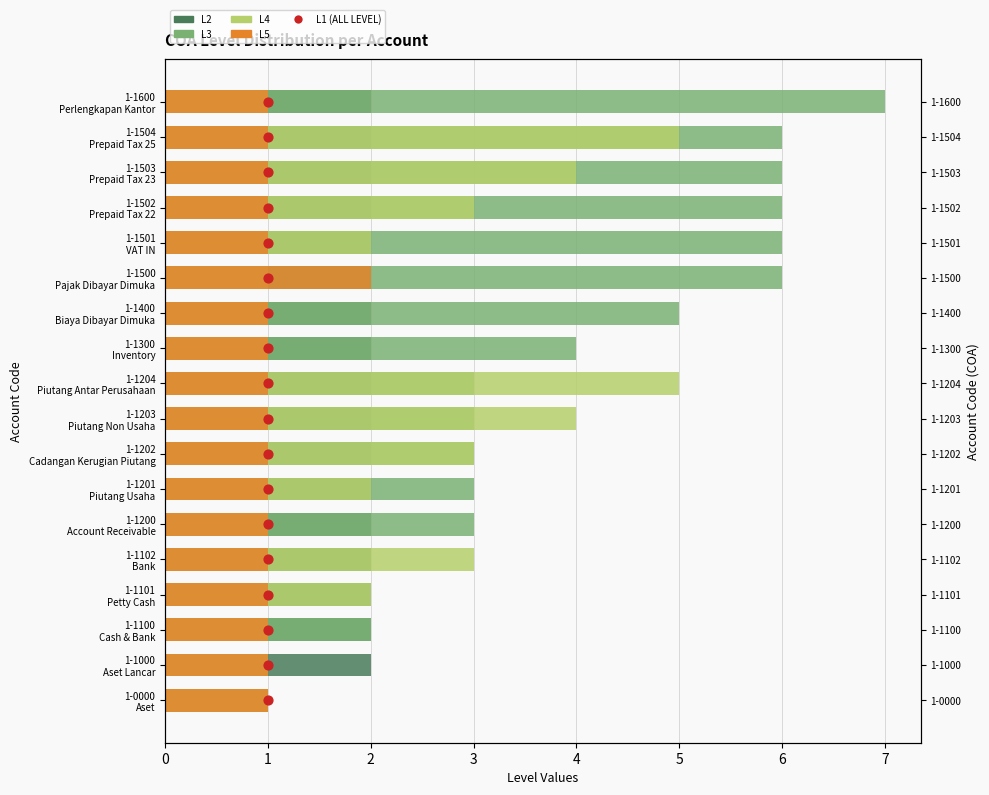

Which series has the largest total across all categories?

ALL LEVEL